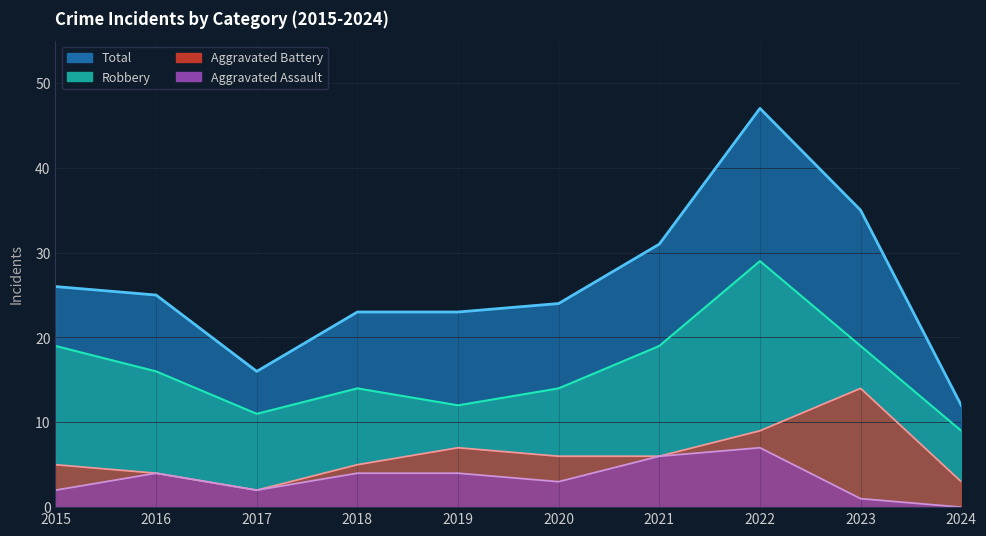

How many interior local peaks does the Robbery series have?

2